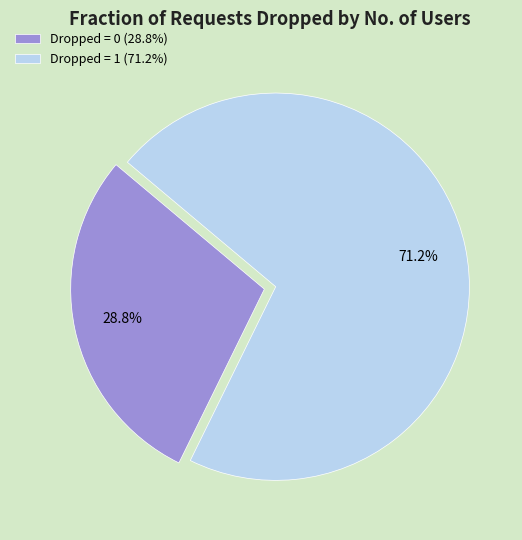

Approximately how many times larger is the value at Dropped = 0 (28.8%) compared to Dropped = 1 (71.2%)?

0.4